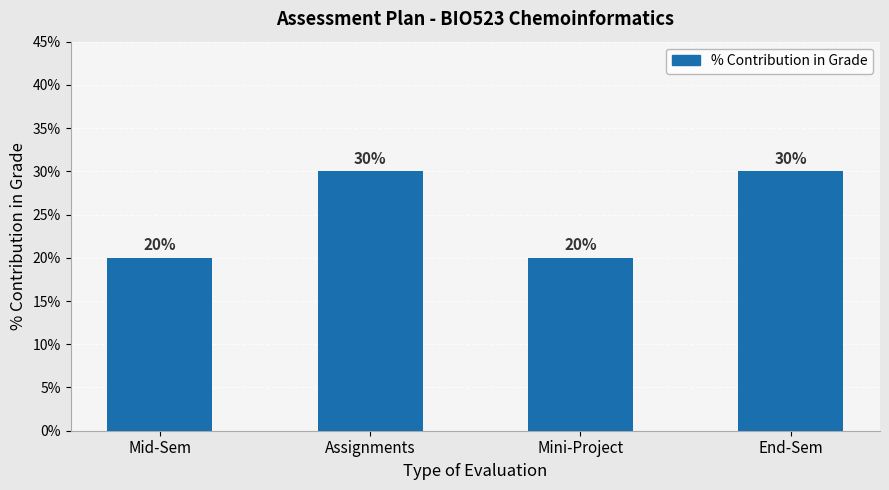

What is the label of the 4th bar from the left?

End-Sem